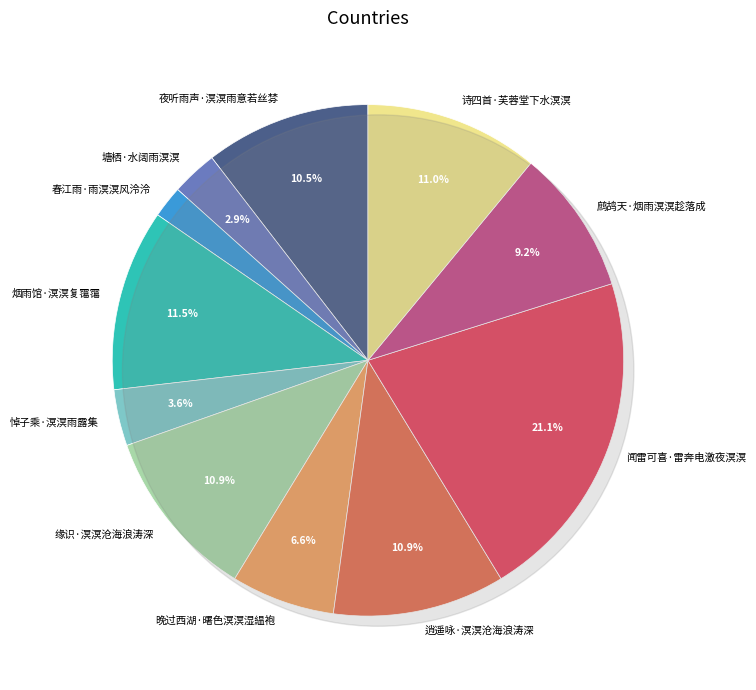

To the nearest percent, what is the difference between the largest and smallest slice percentages?

19%